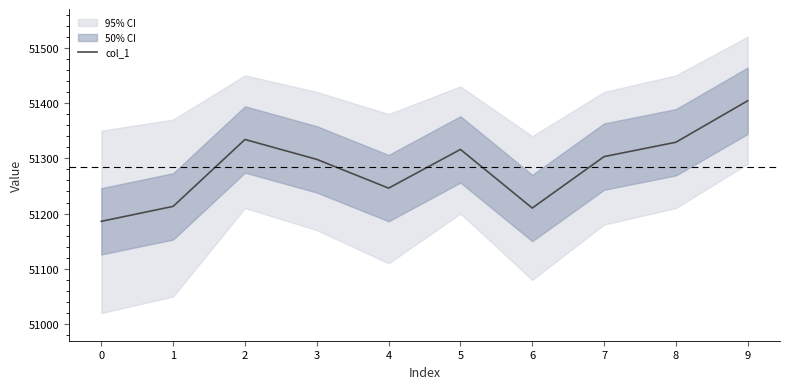

How many data points are above 51303?

4